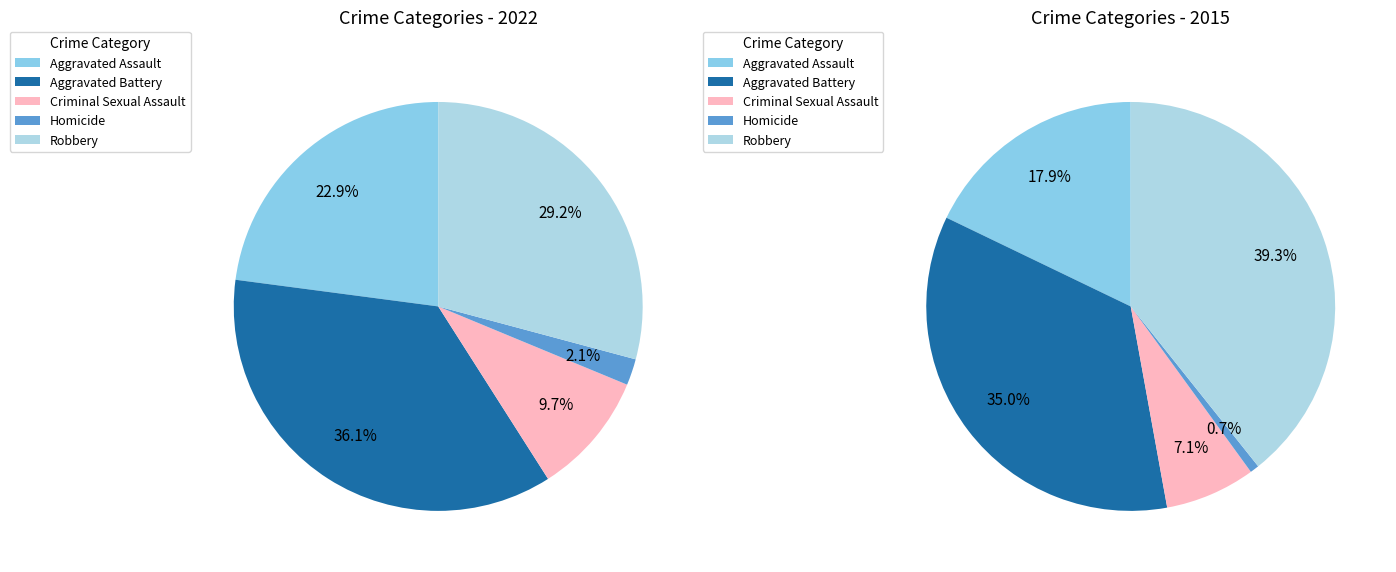

Which category has the biggest portion of the pie?

Aggravated Battery